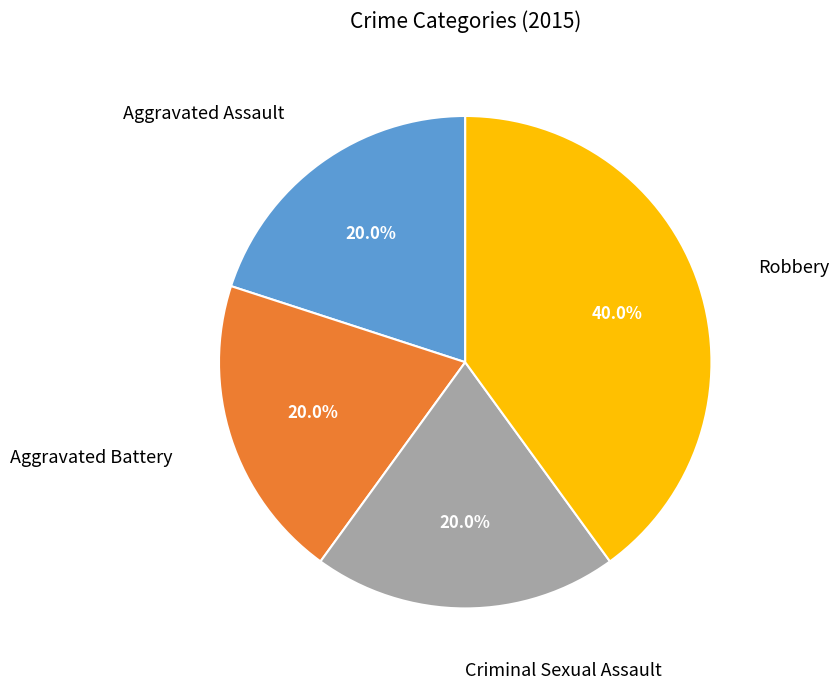

Is there any slice that represents more than half of the pie?

No